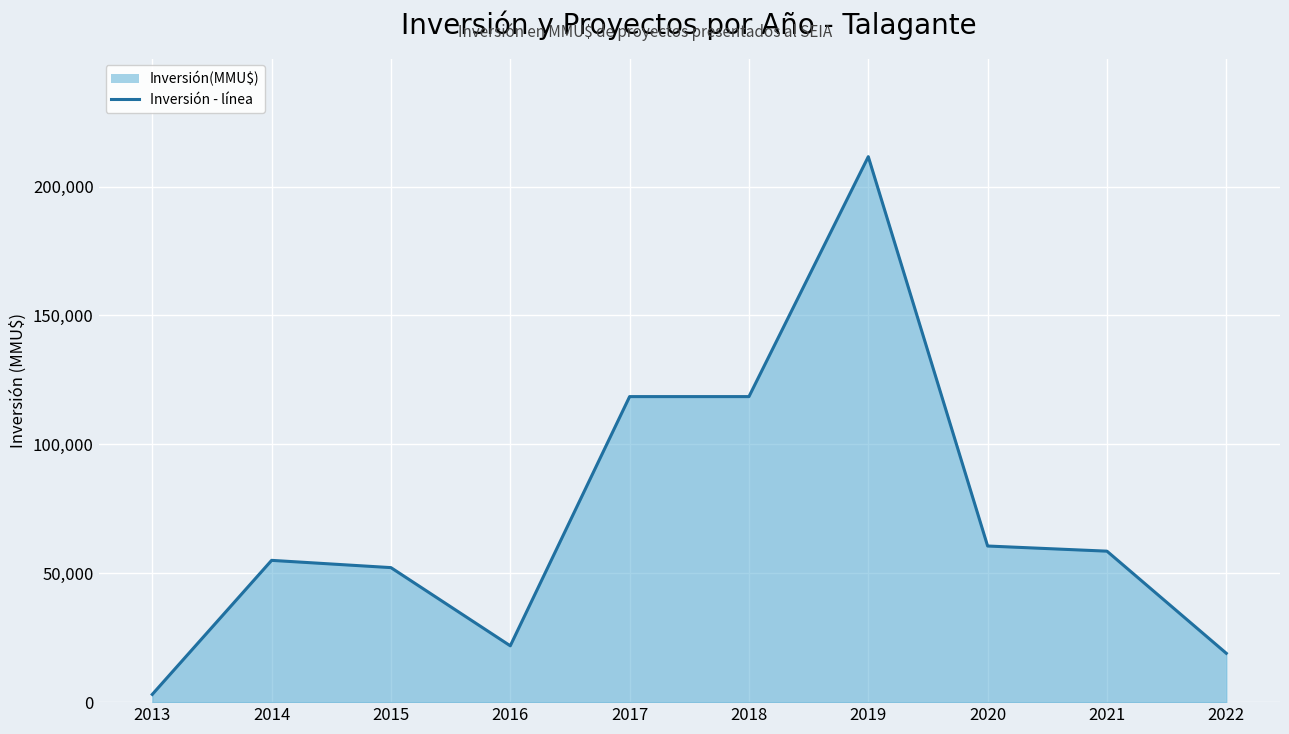

Does the chart display data point markers on the line(s)?

No